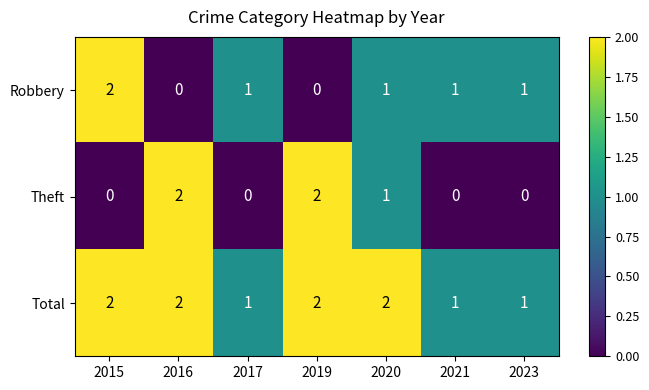

The value of Total at 2019 is 3. True or false?

False